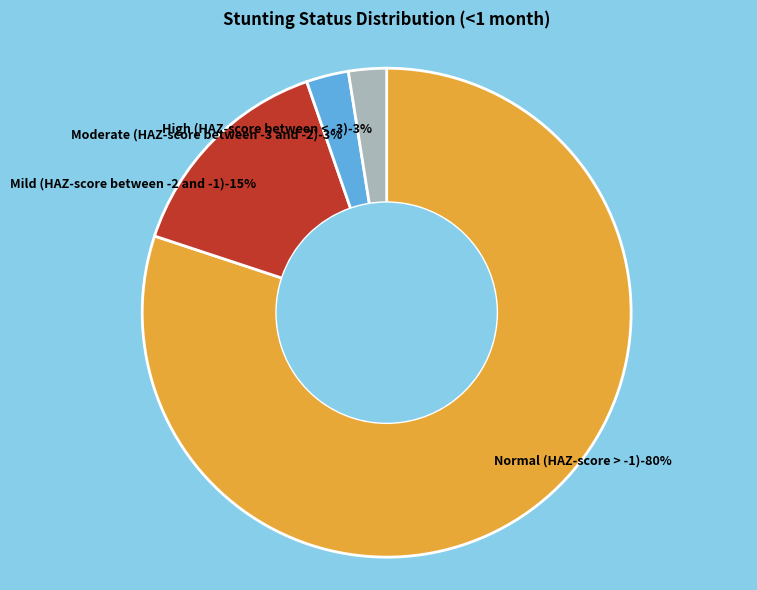

What percentage is the Normal (HAZ-score > -1) slice, to the nearest percent?

80%